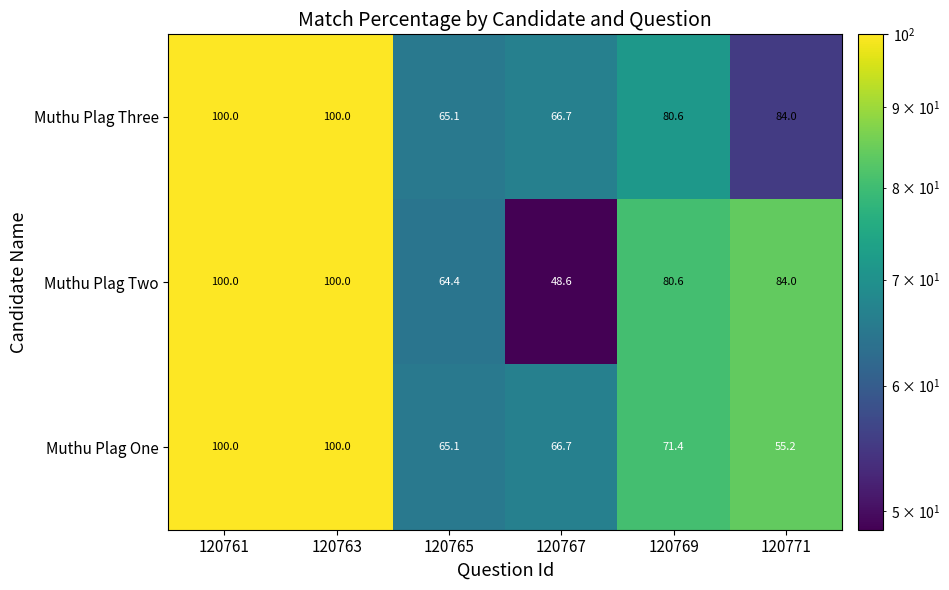

Reading right to left, what are all the values shown in this chart?

Muthu Plag Three: 84.0	80.6	66.7	65.1	100.0	100.0
Muthu Plag Two: 84.0	80.6	48.6	64.4	100.0	100.0
Muthu Plag One: 55.2	71.4	66.7	65.1	100.0	100.0